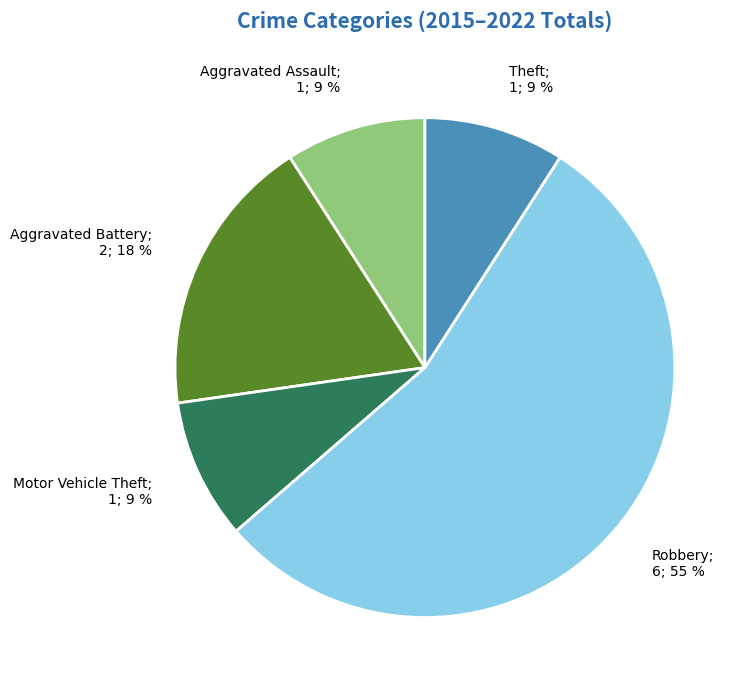

Is there a majority slice in this chart?

Yes